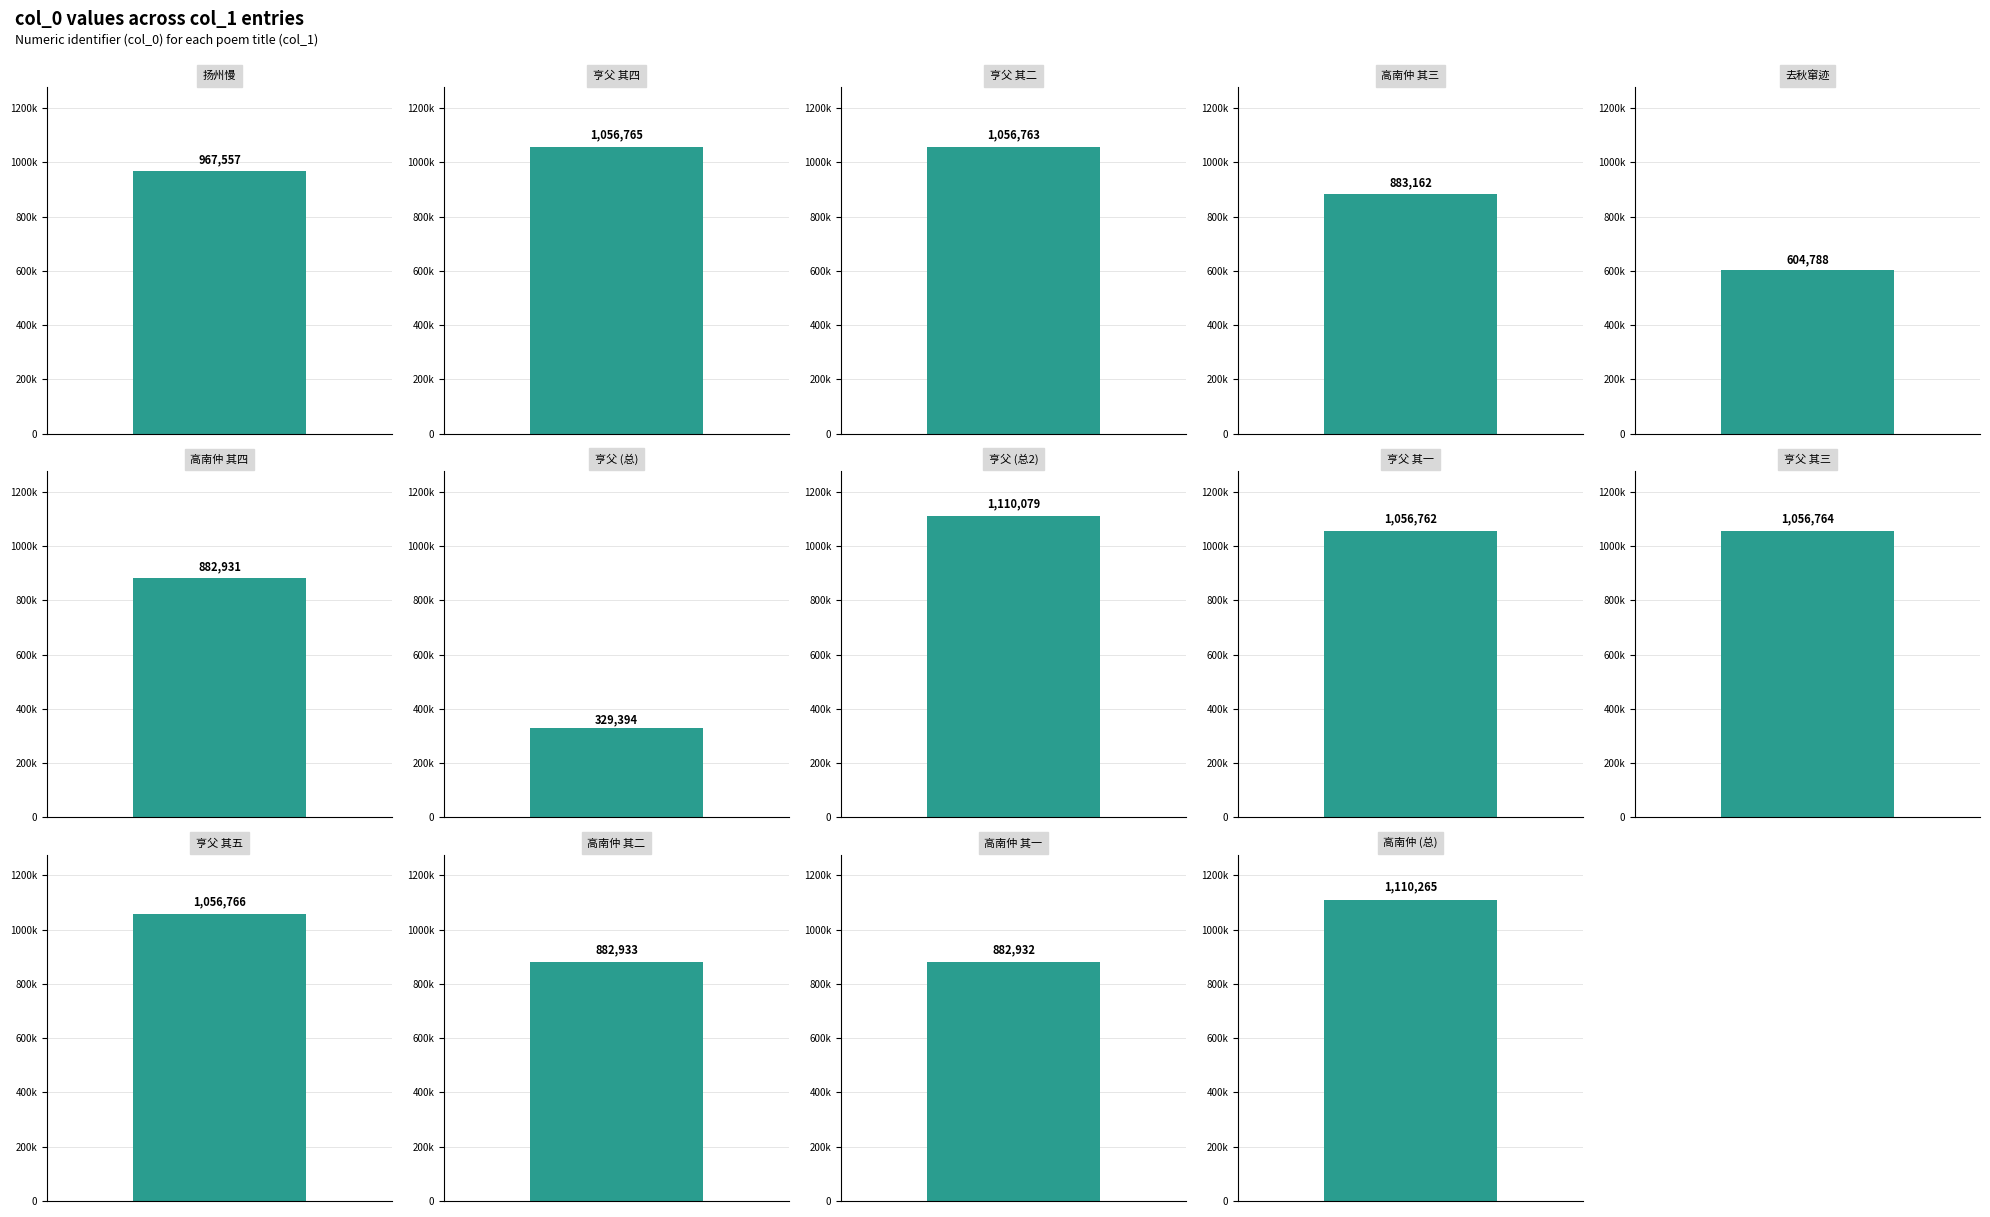

What is the change in value from 亨父录示山斋即事五篇索和遂次其韵 其二 to 去秋窜迹五羊史纬瞻观察先施折节岁杪按部破格分俸贻诗索和遂用来韵情见乎词?

-451975